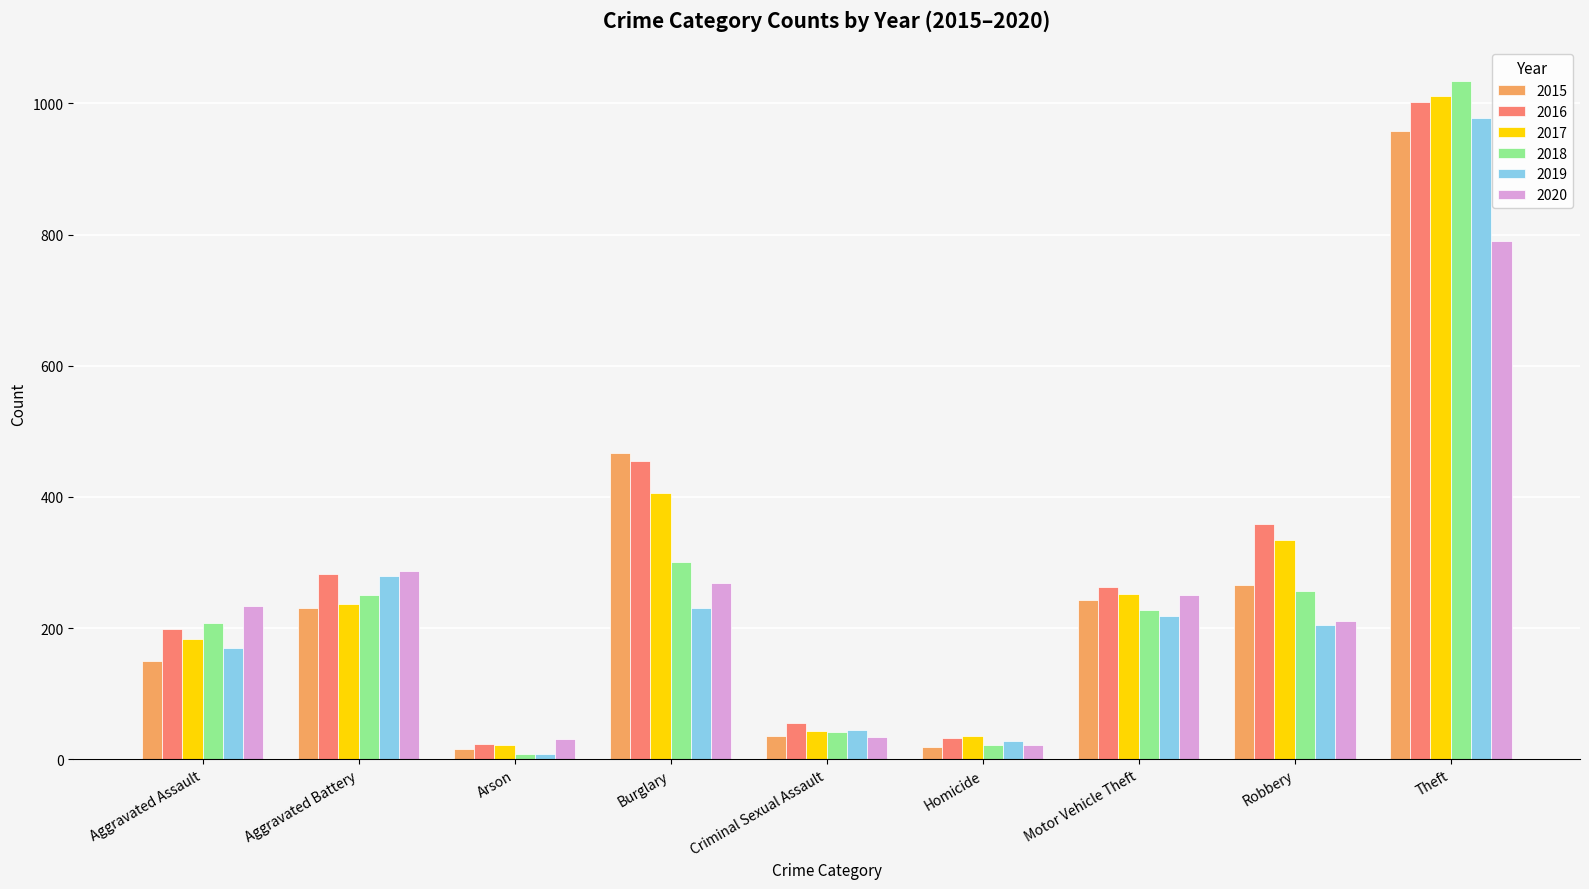

What is the minimum value shown in the chart?

8